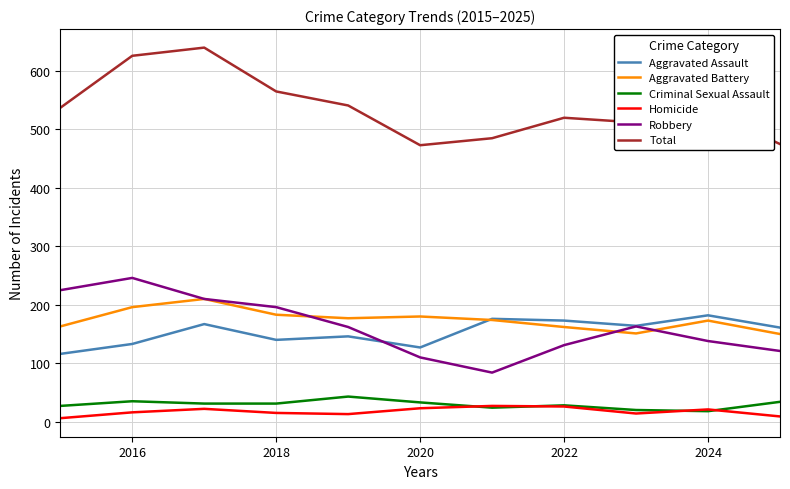

What is the greatest value displayed?

640